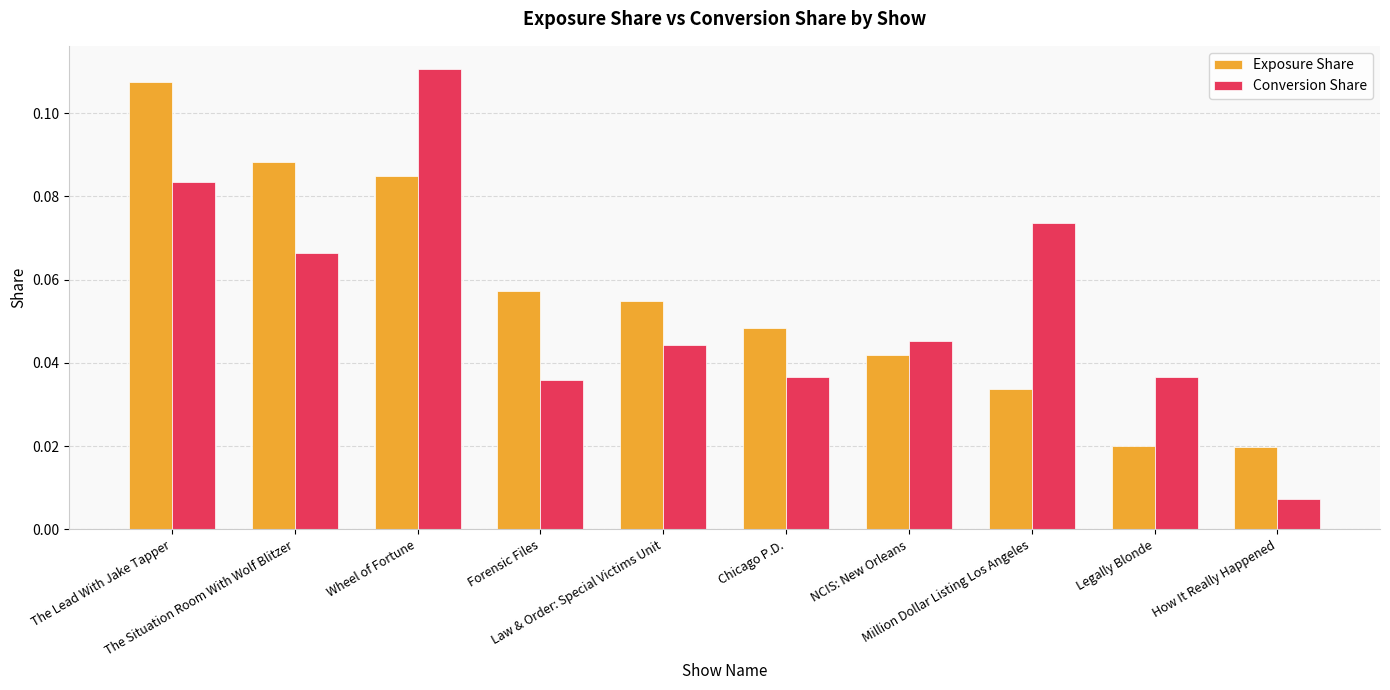

Which series has the widest spread of values?

Conversion Share